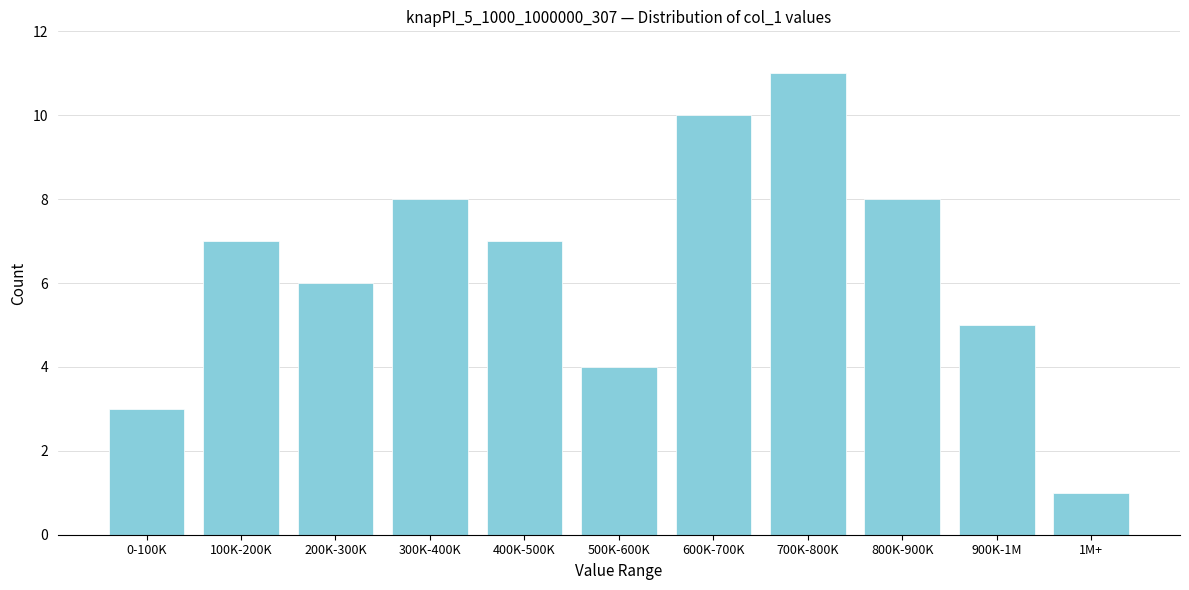

Reading left to right, extract all data points from this chart.

3	7	6	8	7	4	10	11	8	5	1